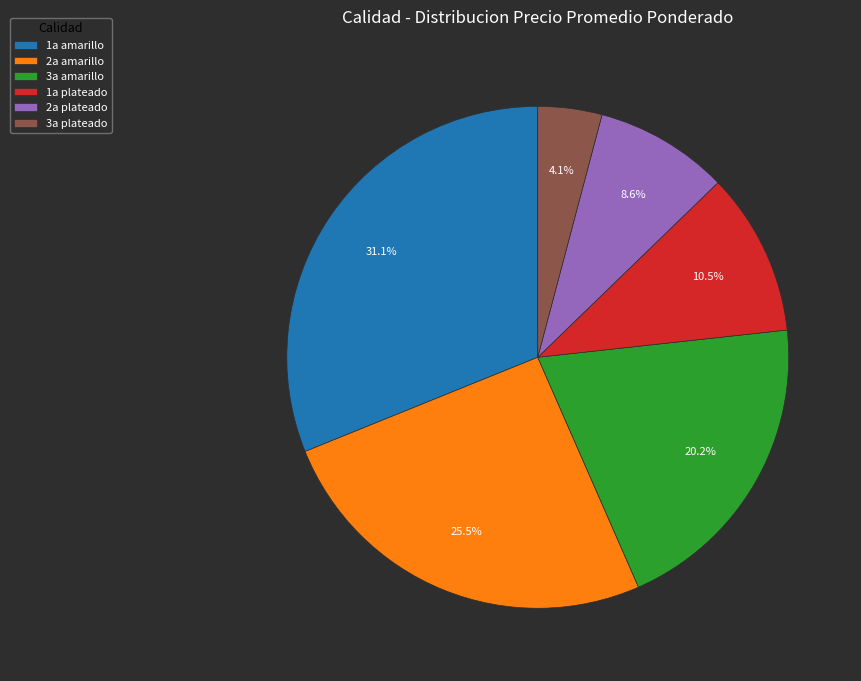

What is the largest slice in the pie chart?

1a amarillo